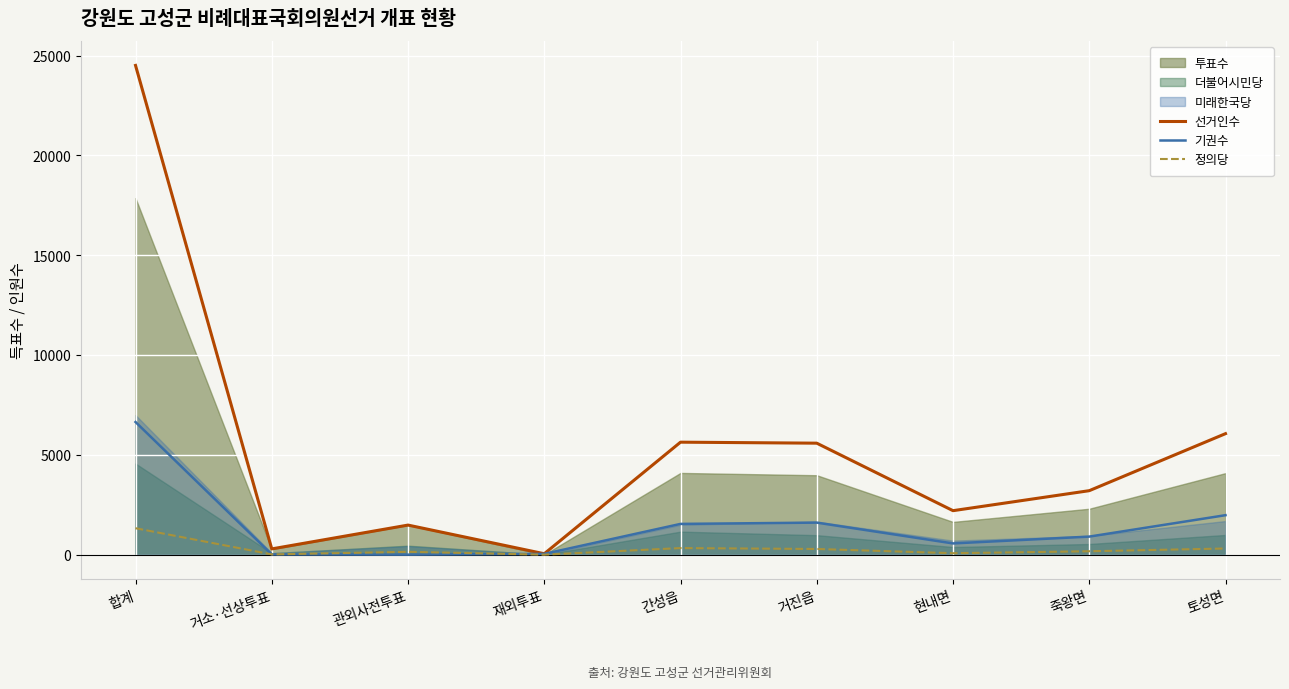

At which label does 선거인수 reach its peak?

합계